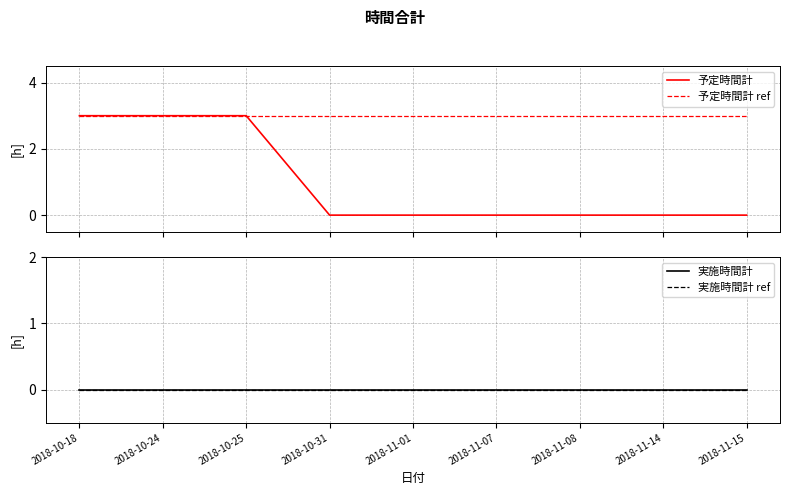

The value of 予定時間計 at 2018-11-01 is 0. True or false?

True